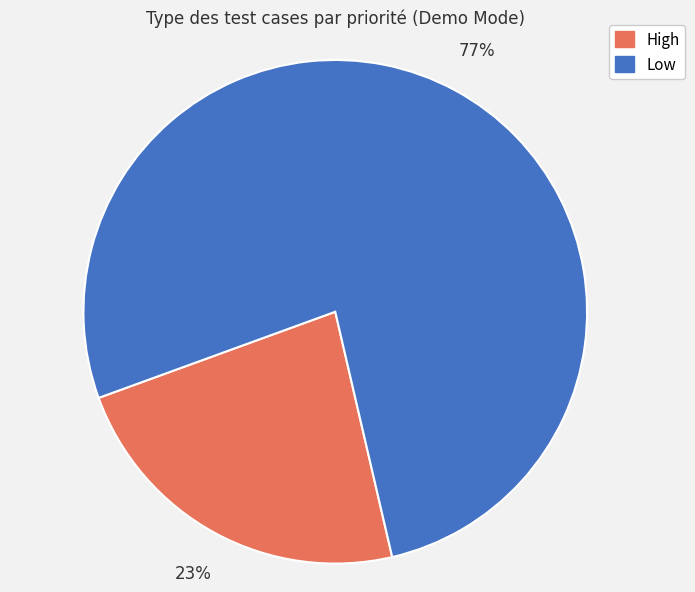

Is there a majority slice in this chart?

Yes